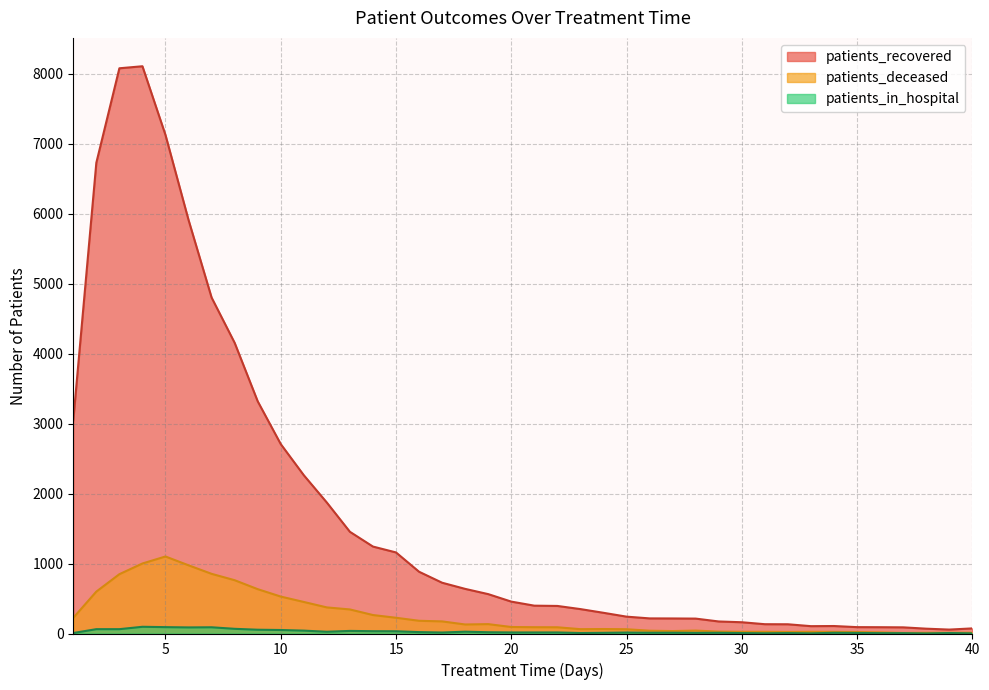

Reading left to right, extract all data points from this chart.

patients_recovered: 1=3048	2=6730	3=8081	4=8110	5=7127	6=5912	7=4803	8=4156	9=3320	10=2708	11=2263	12=1872	13=1454	14=1243	15=1159	16=883	17=726	18=638	19=563	20=456	21=398	22=394	23=349	24=296	25=241	26=216	27=215	28=213	29=172	30=161	31=133	32=132	33=105	34=107	35=91	36=90	37=88	38=69	39=56	40=73
patients_deceased: 1=224	2=599	3=848	4=1001	5=1101	6=975	7=853	8=762	9=634	10=528	11=451	12=373	13=344	14=264	15=225	16=182	17=173	18=129	19=134	20=93	21=90	22=89	23=62	24=64	25=61	26=40	27=35	28=42	29=27	30=24	31=24	32=22	33=24	34=23	35=21	36=16	37=8	38=10	39=11	40=11
patients_in_hospital: 1=7	2=62	3=62	4=96	5=91	6=87	7=89	8=67	9=54	10=50	11=41	12=25	13=37	14=33	15=32	16=20	17=14	18=26	19=18	20=15	21=15	22=15	23=7	24=10	25=14	26=11	27=11	28=9	29=10	30=6	31=3	32=6	33=2	34=10	35=8	36=5	37=5	38=1	39=7	40=2